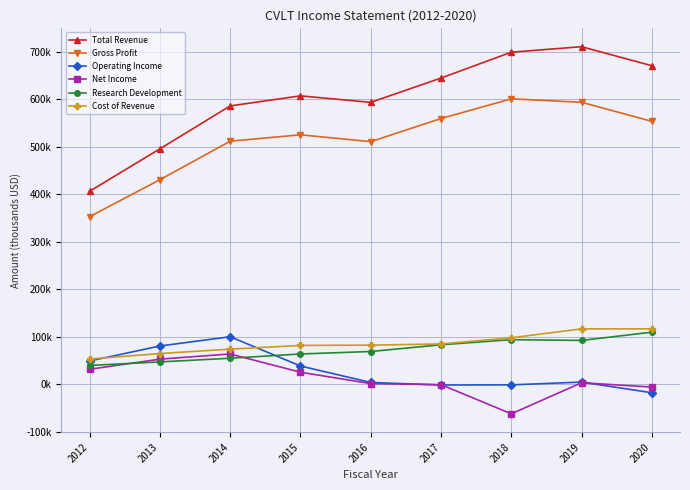

Is it true that Cost of Revenue equals 17.3 at 2017?

False